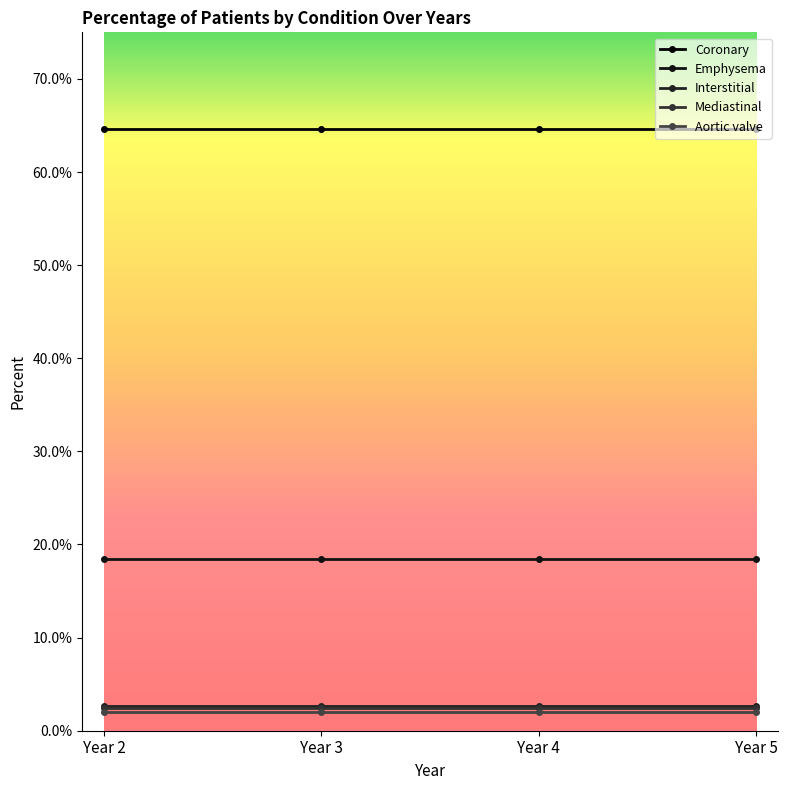

Is this an area chart (filled region under the line)?

No